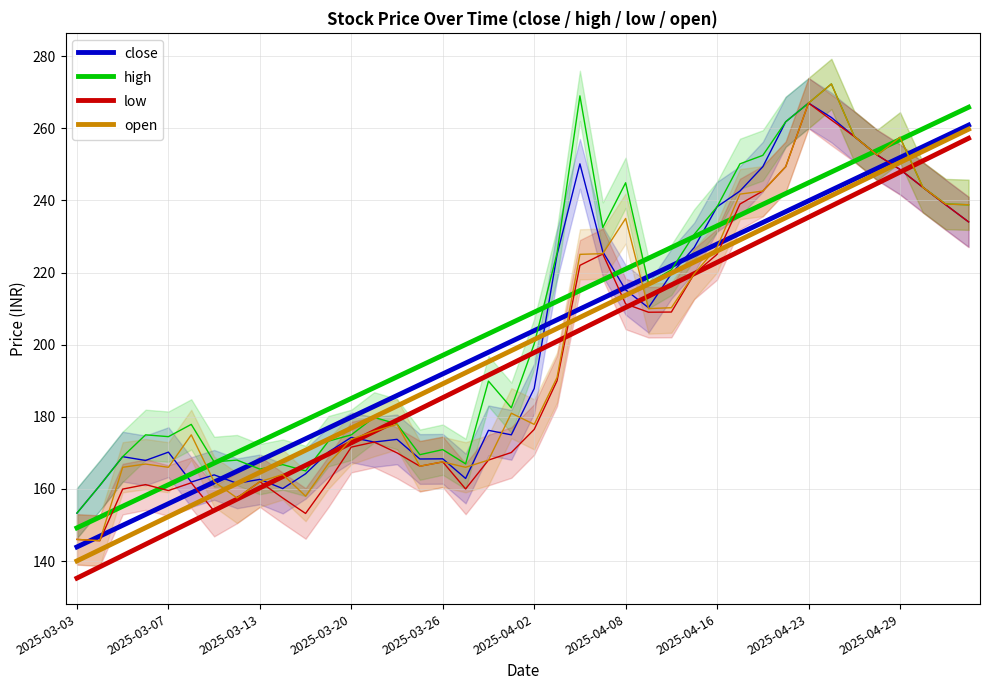

True or false: low and open intersect in this chart.

False